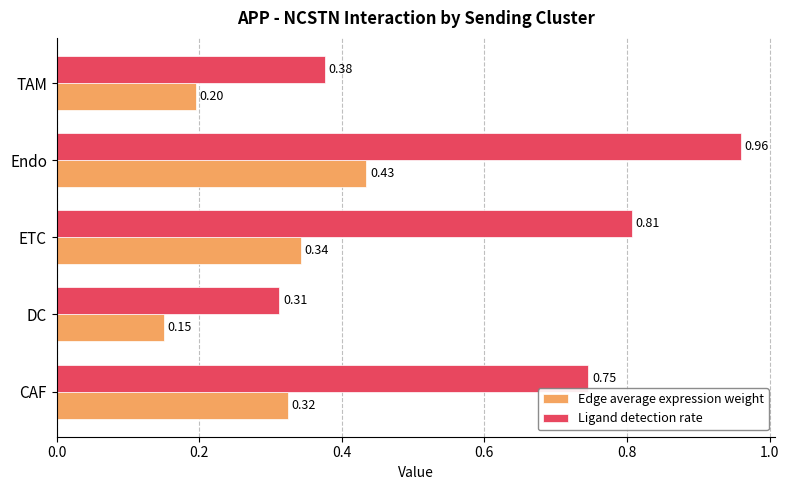

At how many categories does at least one series exceed 0?

5